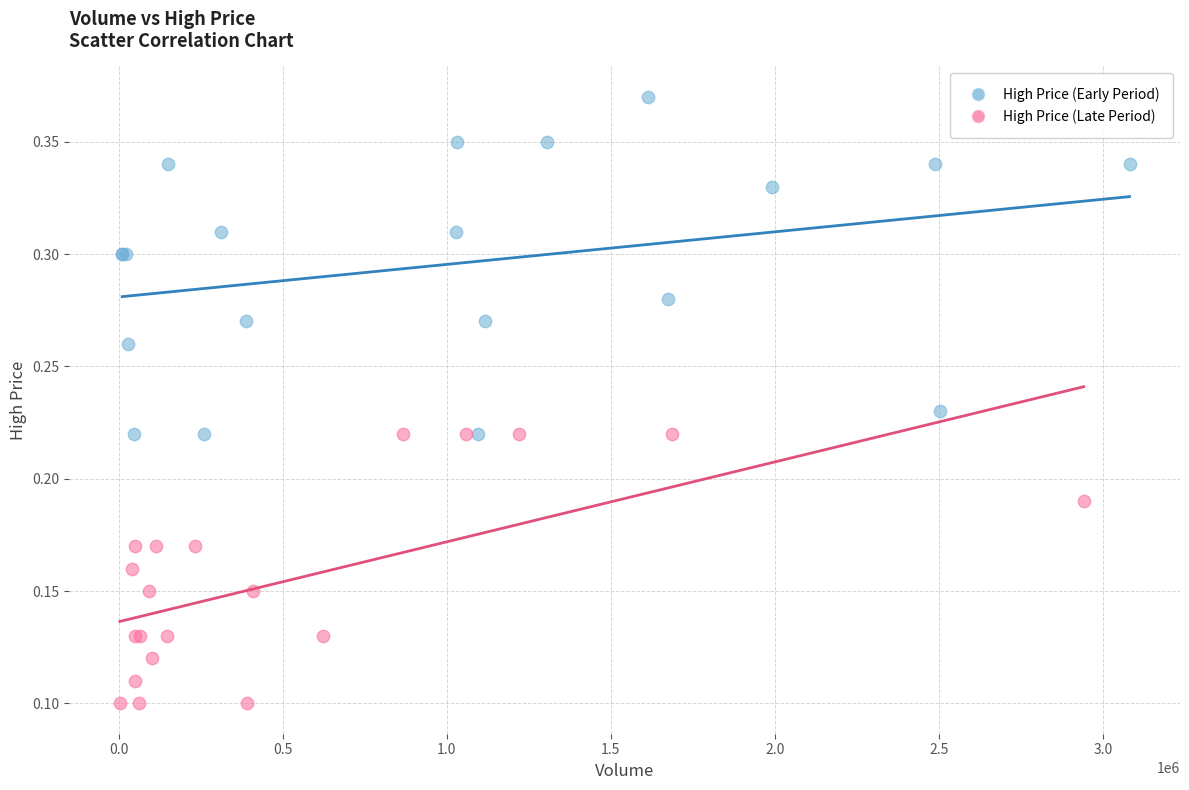

Which series reaches the maximum Y coordinate?

High Price (Early Period)